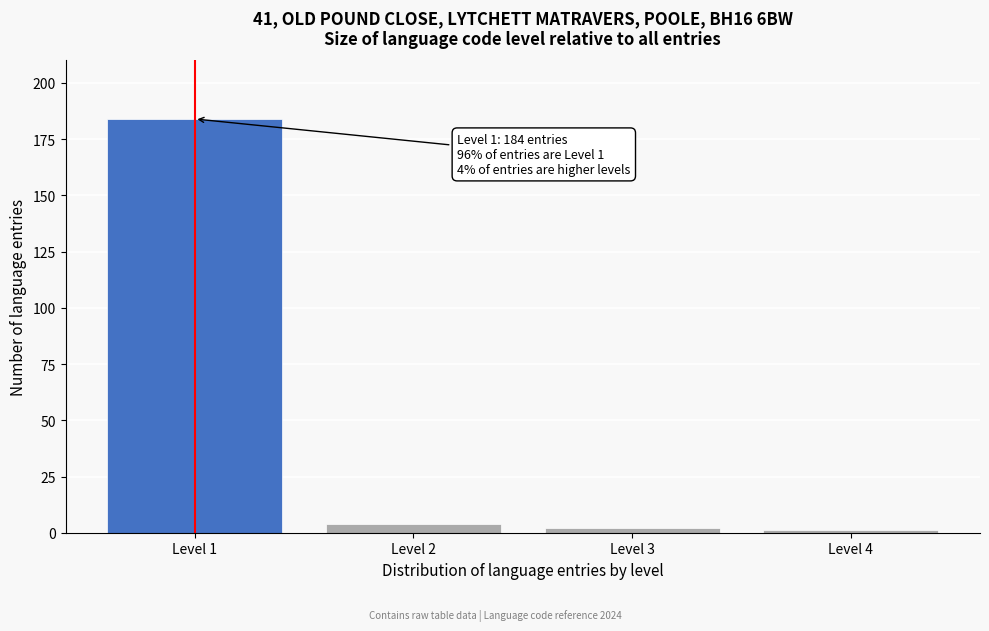

Reading left to right, transcribe all the data shown in this chart.

Level 1=184	Level 2=4	Level 3=2	Level 4=1